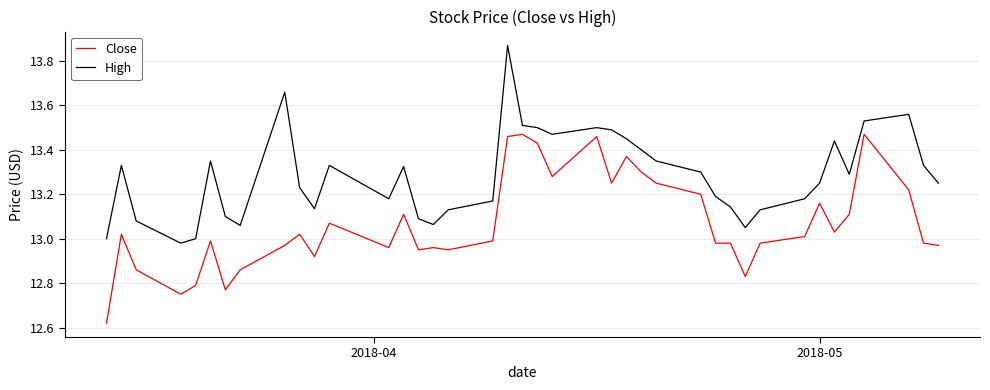

List the series in order of their overall mean, highest first.

High, Close